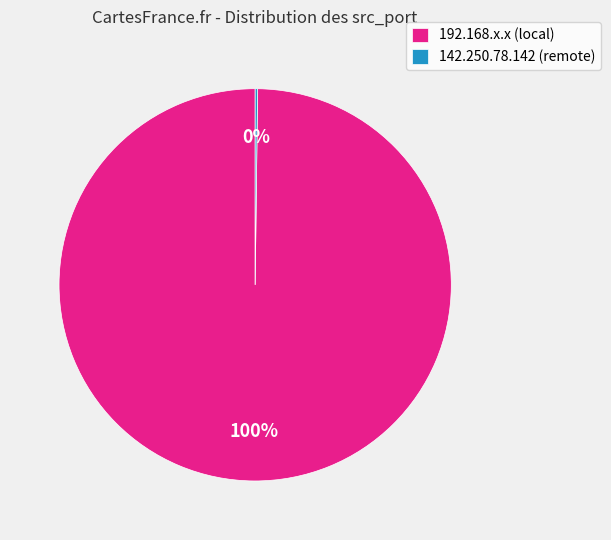

Which category has the biggest portion of the pie?

192.168.x.x (local)